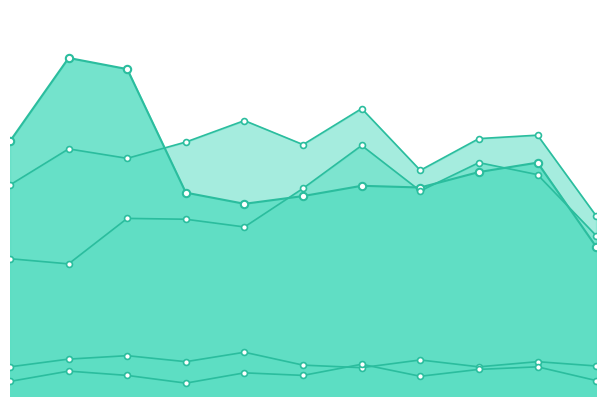

Which series has the widest spread of Y values?

Robbery